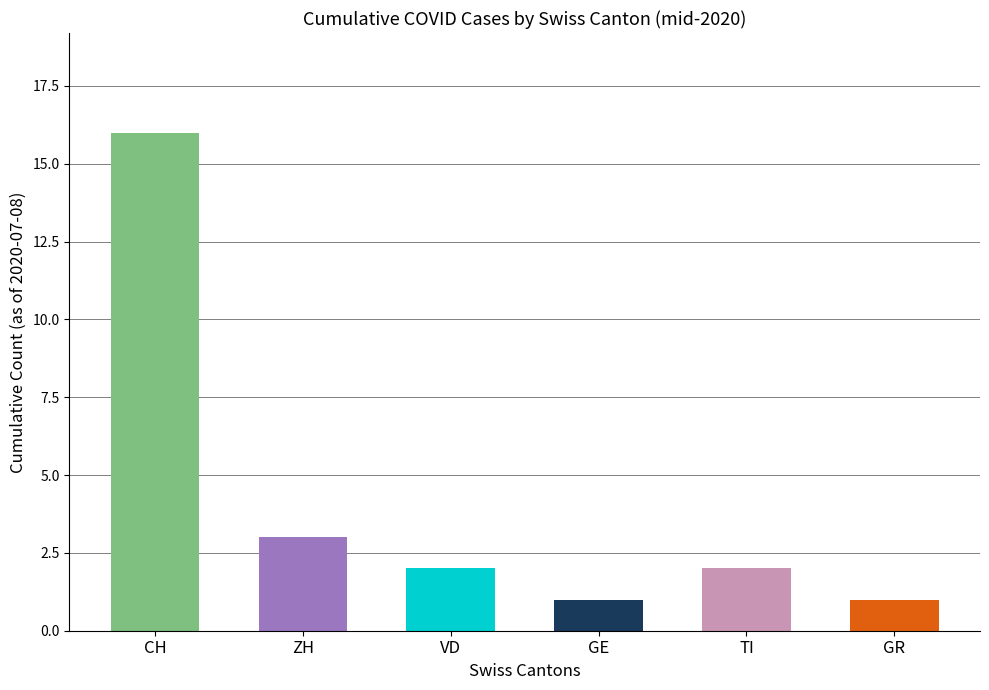

The GR series shows -1 at 2020-06-14. True or false?

False